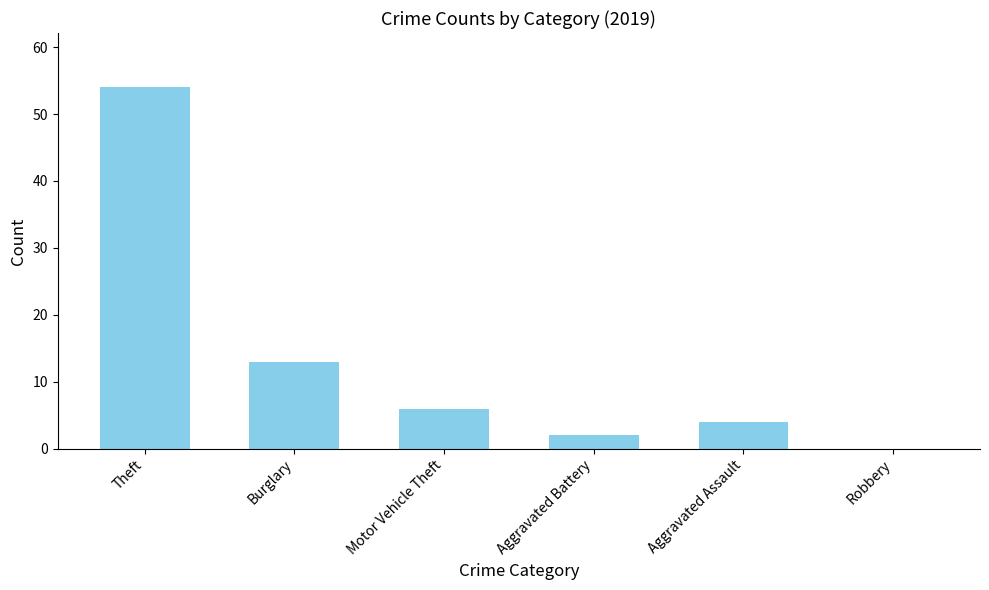

Reading right to left, what are all the values shown in this chart?

0	4	2	6	13	54